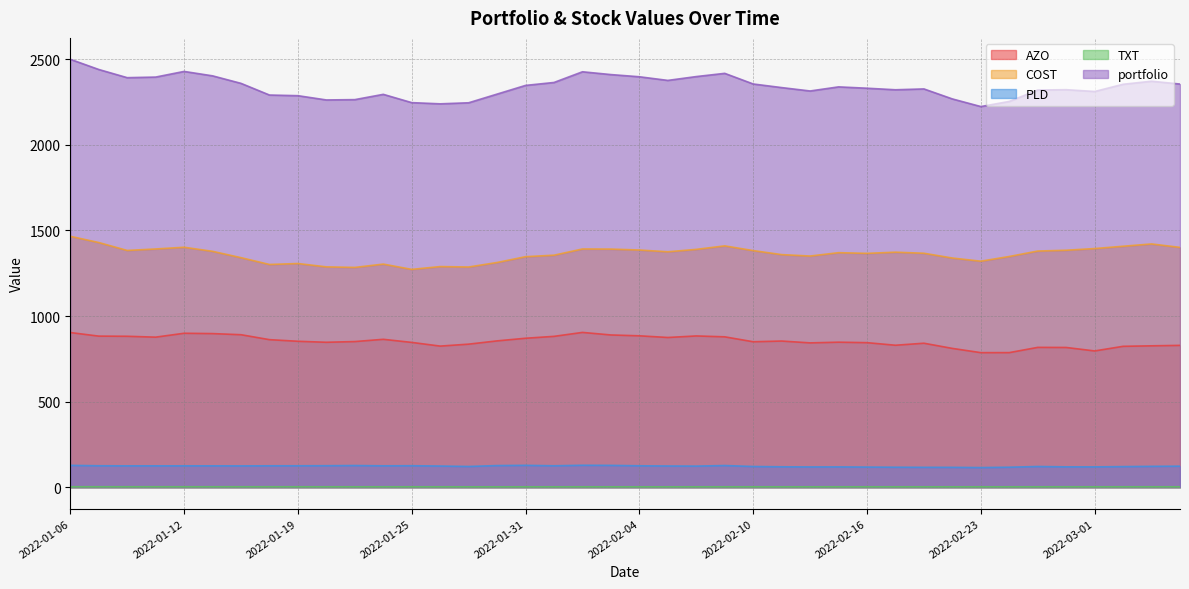

Reading left to right, what are all the values shown in this chart?

AZO: 903.7	882.8	881.9	876.8	899.5	897.5	891.0	862.1	852.6	846.8	851.0	864.1	846.1	824.5	835.9	854.9	870.3	881.4	904.4	889.5	884.5	874.8	883.8	878.6	849.8	854.0	843.3	847.4	844.5	829.5	841.3	811.0	786.2	786.4	817.0	816.5	796.2	823.2	826.1	828.7
COST: 1465.9	1429.5	1383.2	1391.8	1401.9	1378.1	1341.1	1301.3	1306.9	1287.3	1284.1	1303.5	1272.6	1289.0	1286.5	1312.9	1346.8	1355.5	1391.8	1391.1	1385.8	1375.5	1389.5	1410.0	1382.4	1358.9	1350.6	1370.2	1366.2	1373.1	1366.9	1338.9	1320.5	1348.0	1379.7	1384.4	1394.2	1407.7	1421.2	1401.1
PLD: 127.7	125.4	124.8	124.8	125.0	124.9	124.6	125.2	125.3	125.7	126.8	125.1	125.6	123.8	121.2	126.5	127.9	125.2	128.3	127.6	125.2	124.0	123.3	126.7	121.1	119.3	118.6	118.8	117.8	116.9	116.3	116.1	114.8	116.9	121.1	119.0	118.9	120.4	122.0	123.0
TXT: 2.7	2.8	2.7	2.7	2.7	2.7	2.7	2.6	2.6	2.6	2.5	2.5	2.5	2.5	2.4	2.4	2.4	2.4	2.5	2.4	2.4	2.4	2.4	2.5	2.5	2.5	2.4	2.5	2.5	2.5	2.5	2.4	2.4	2.5	2.5	2.6	2.5	2.6	2.5	2.5
portfolio: 2500.0	2440.5	2392.6	2396.1	2429.1	2403.3	2359.4	2291.2	2287.4	2262.4	2264.4	2295.2	2246.8	2239.8	2246.0	2296.7	2347.4	2364.6	2427.1	2410.7	2397.9	2376.7	2399.0	2417.9	2355.8	2334.7	2314.8	2338.8	2331.0	2321.9	2326.9	2268.4	2223.9	2253.7	2320.3	2322.4	2311.8	2354.0	2371.9	2355.4